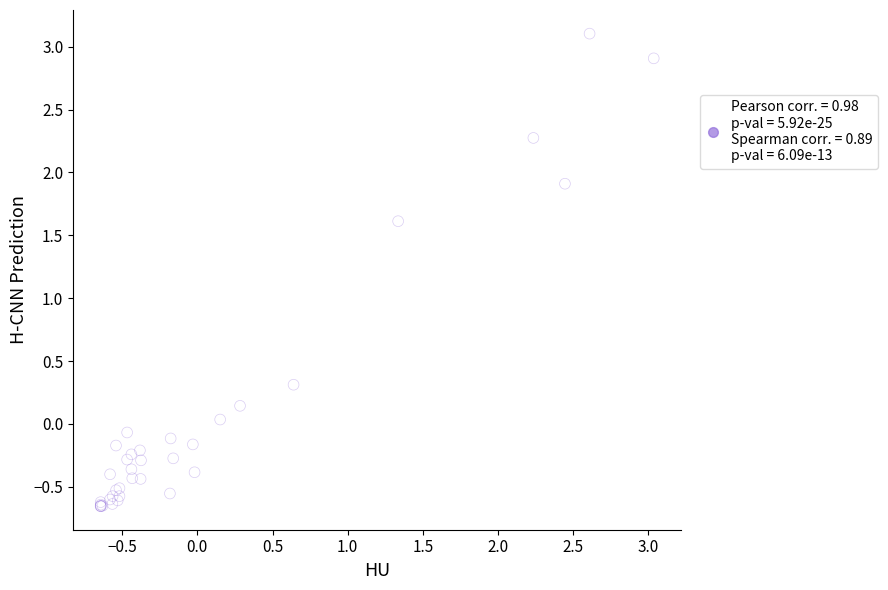

What Y value in the scatter plot is closest to 1?

1.6